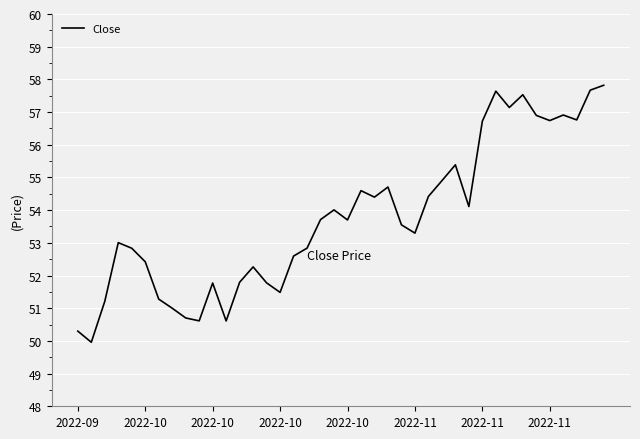

What is the maximum value shown in the chart?

57.8